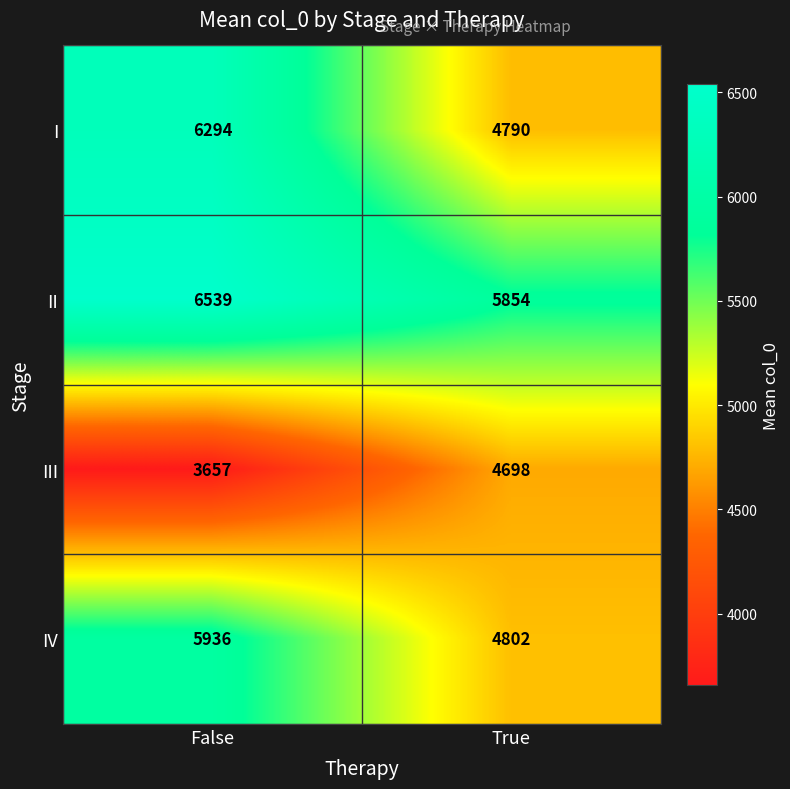

Between False and True, which series saw the biggest shift?

I